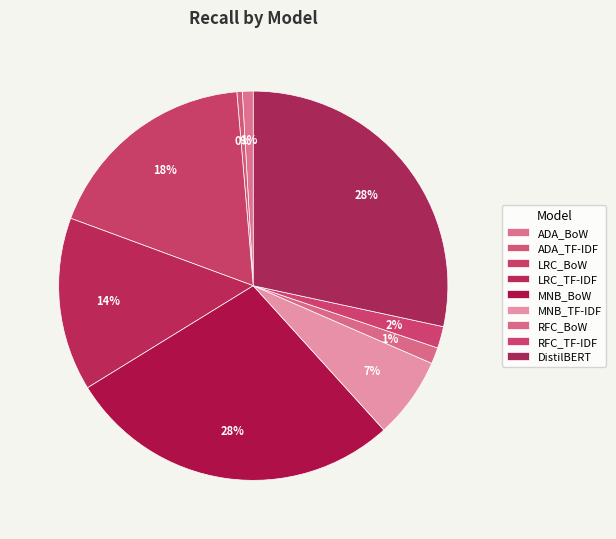

Does MNB_BoW represent more than half of the total?

No